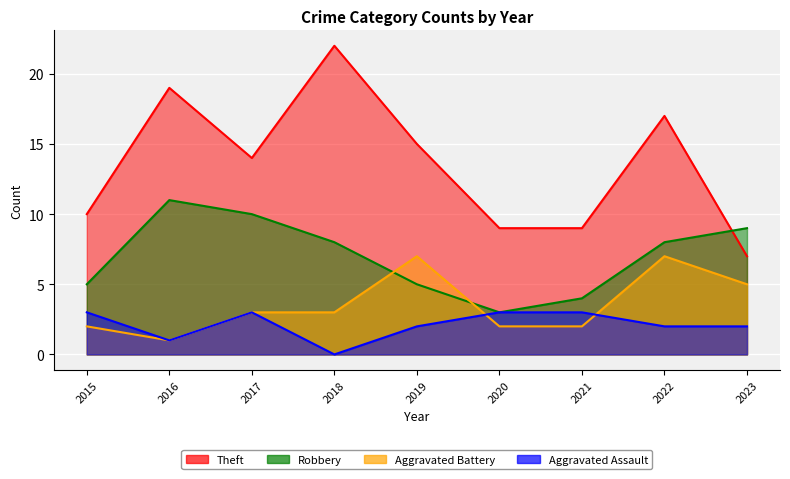

True or false: Aggravated Assault and Aggravated Battery intersect in this chart.

True